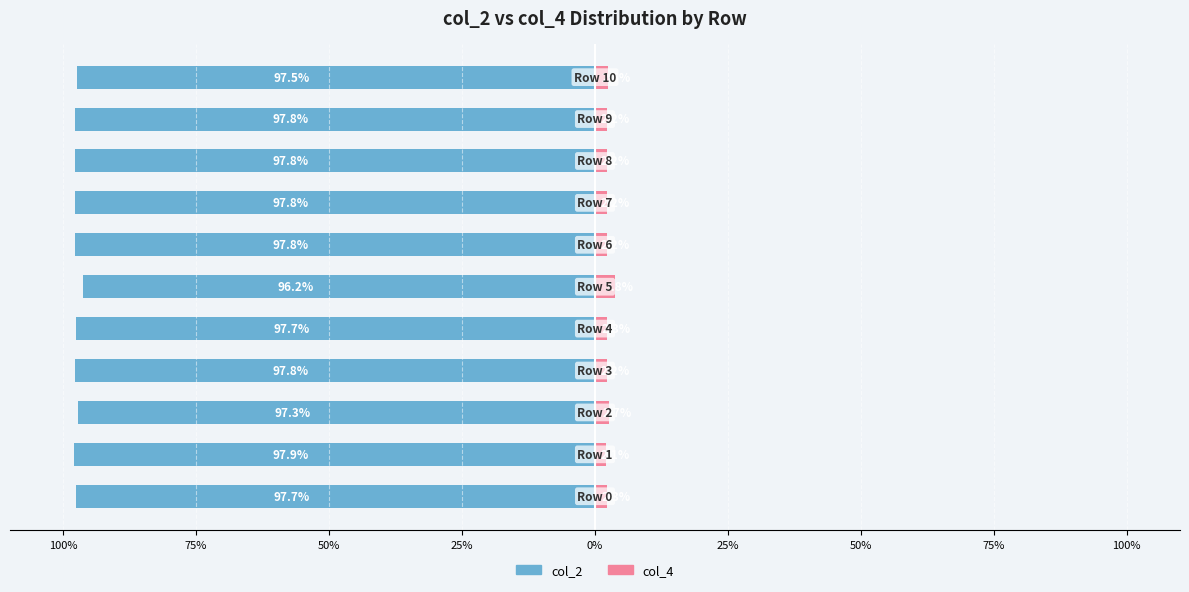

What is the difference between the second highest and minimum values in the col_4 series?

0.6